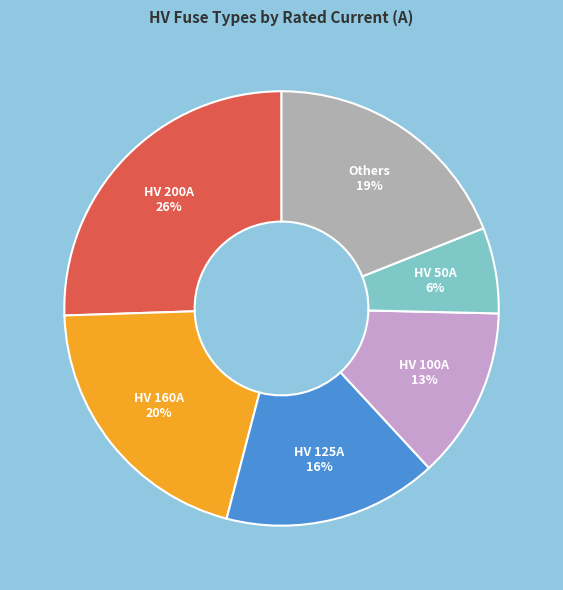

What is the ratio of the value at HV 200A to the value at HV 160A?

1.3